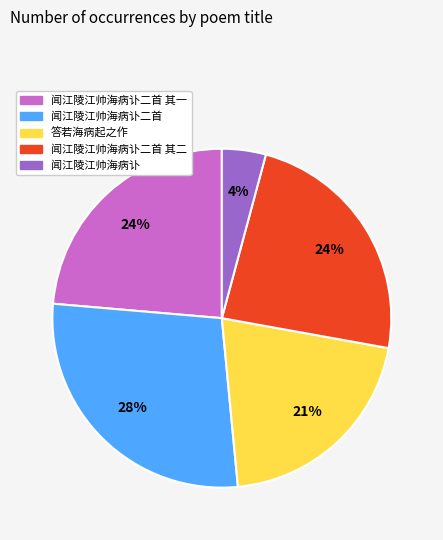

Which slice is the largest?

闻江陵江帅海病讣二首